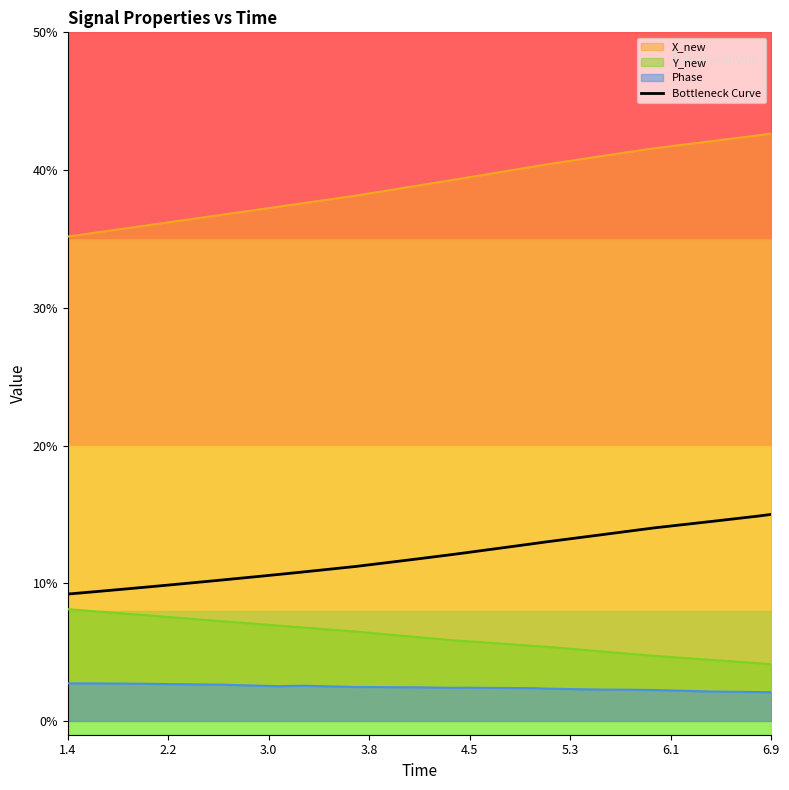

What is the minimum value shown in the chart?

9.2